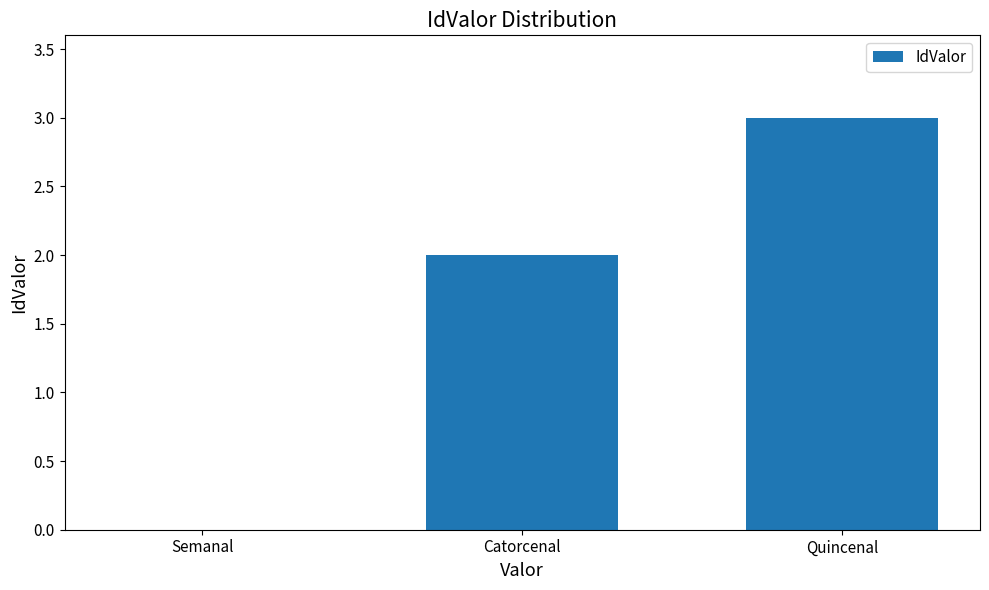

How many values are above zero?

2